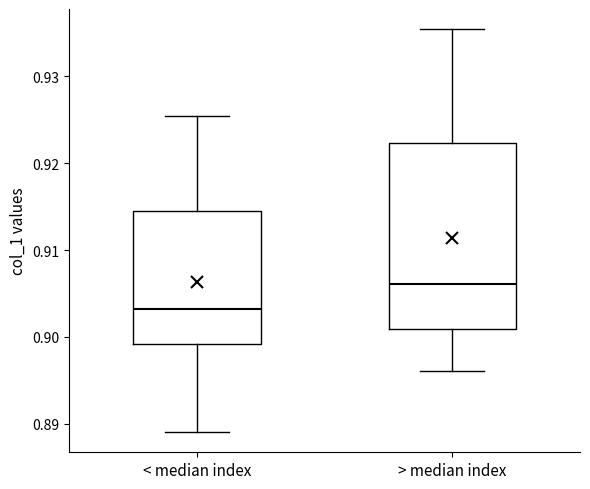

Reading left to right, transcribe this box plot: for each box, give where its median line is, the range the box spans, and where its two whiskers end, as read against the y-axis. The values are not printed on the chart, so give them approximately, as read against the axis.

< median index: median 0.903, box 0.899 to 0.914, whiskers 0.889 to 0.925
> median index: median 0.906, box 0.901 to 0.922, whiskers 0.896 to 0.935